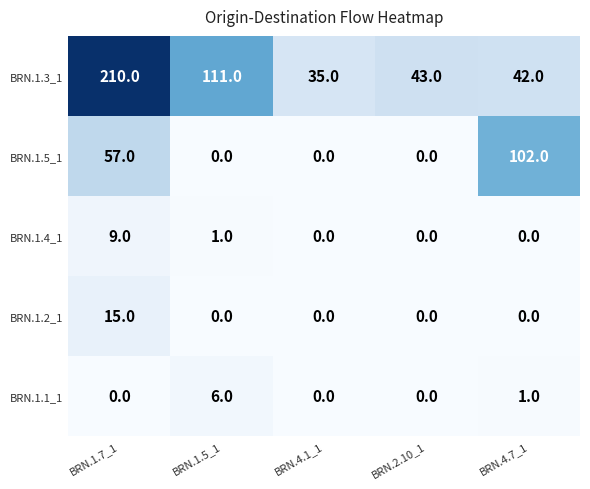

How many BRN.1.1_1 values are between 0 and 1?

4